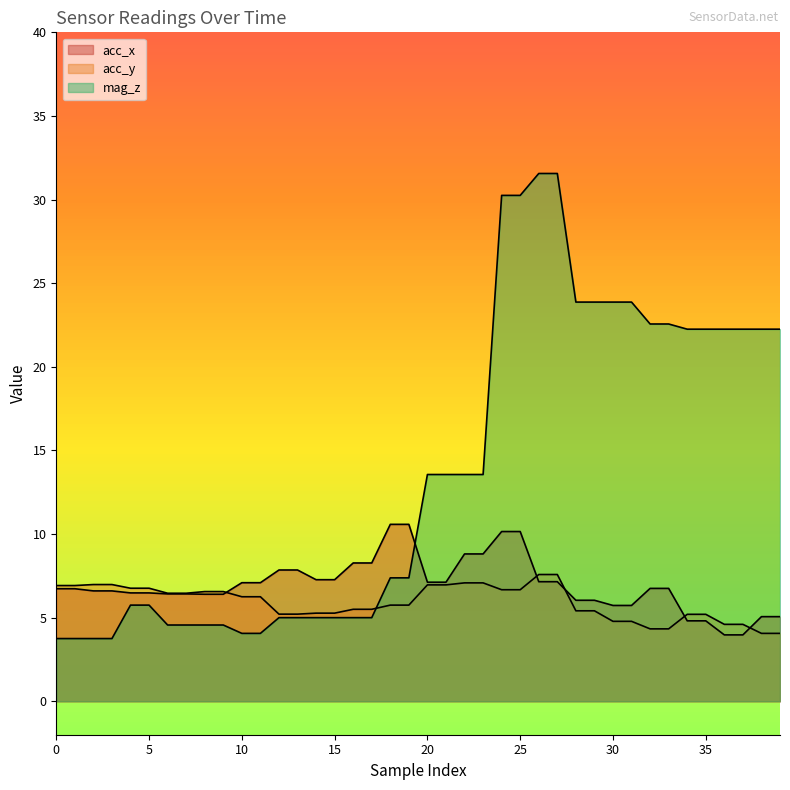

True or false: acc_x has a value of 10.1 at 26.

False